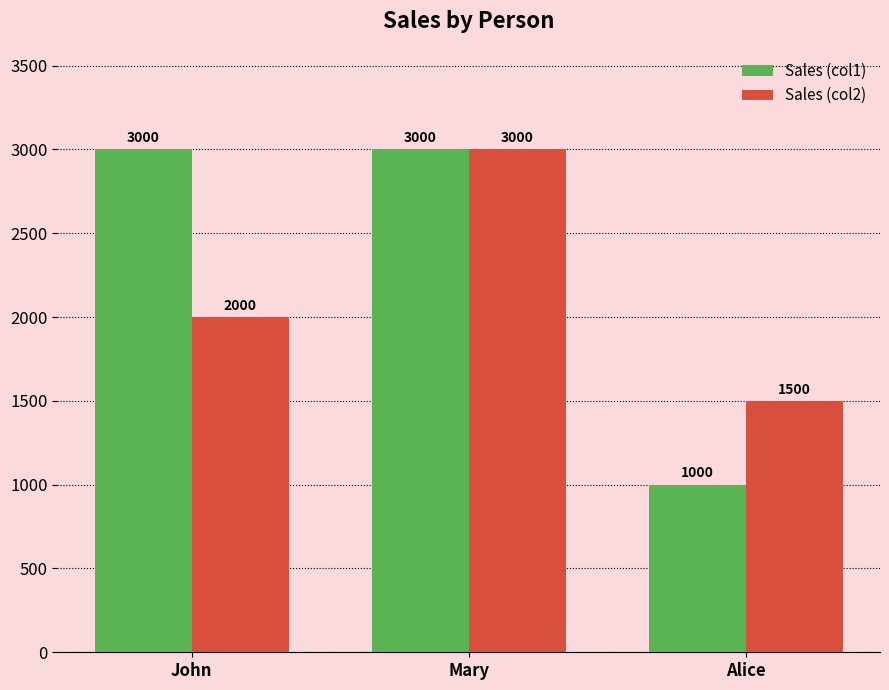

How many bars are there in each group?

2